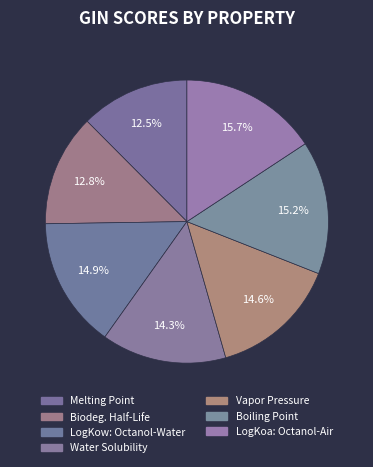

The LogKow: Octanol-Water slice represents 15% of the pie. True or false?

True